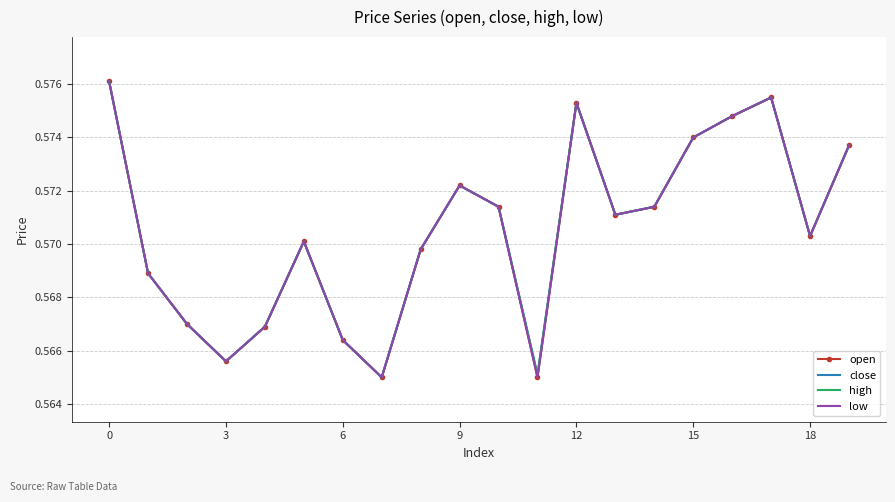

Count the close values in the range 0 to 1.

20